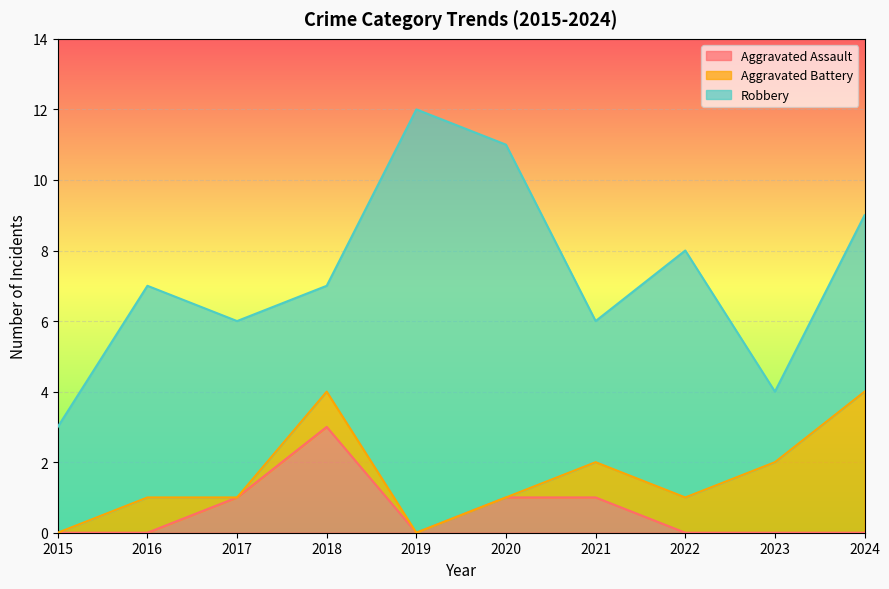

Where is the first local maximum for Robbery?

2016